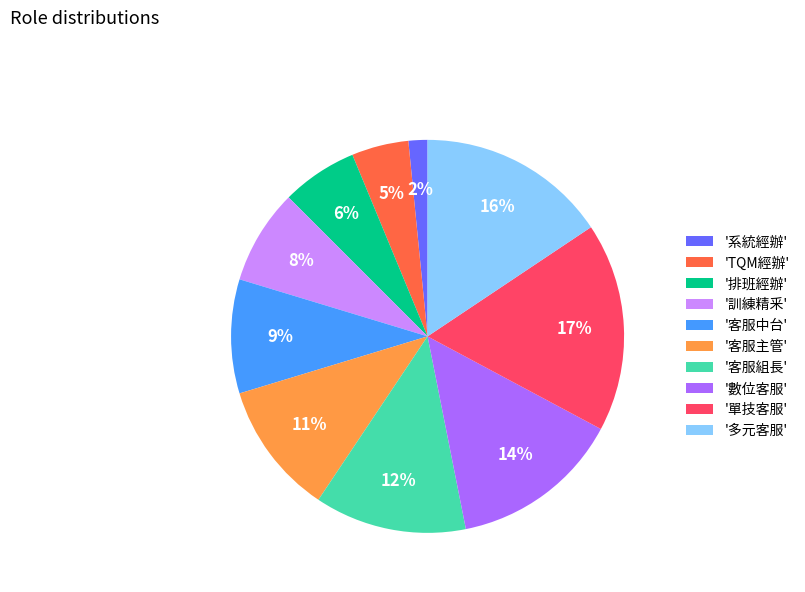

To the nearest percent, what portion does '排班經辦' represent?

6%